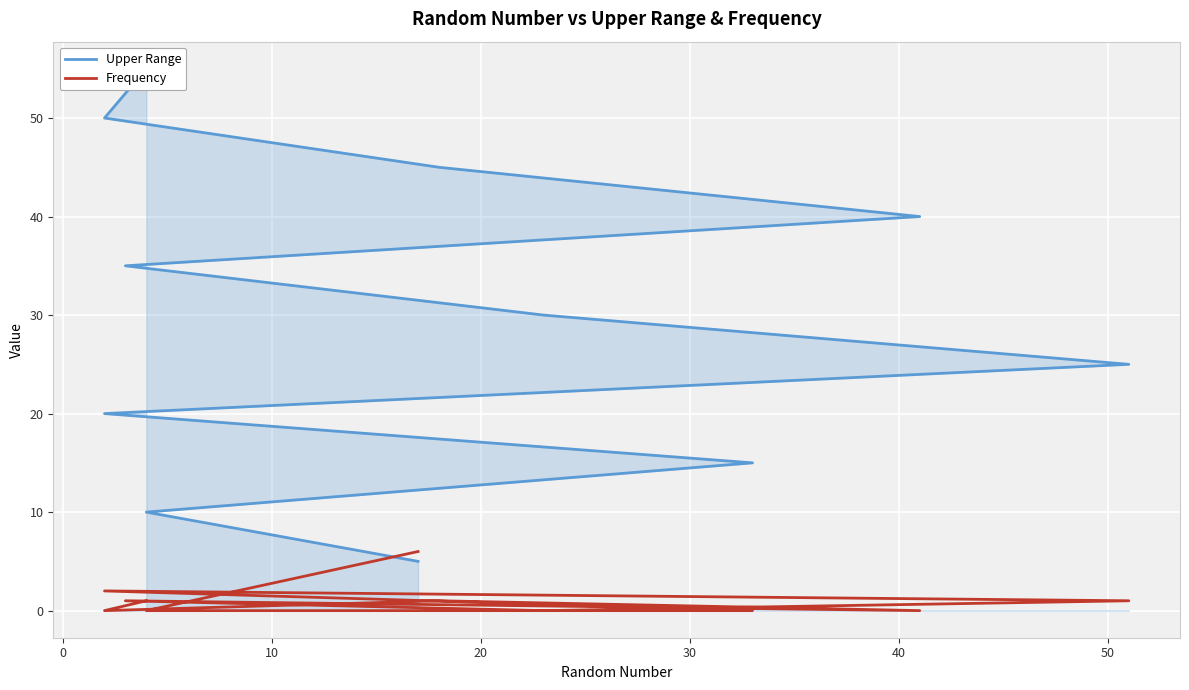

Rank the series at 10 from highest to lowest value.

Upper Range, Frequency